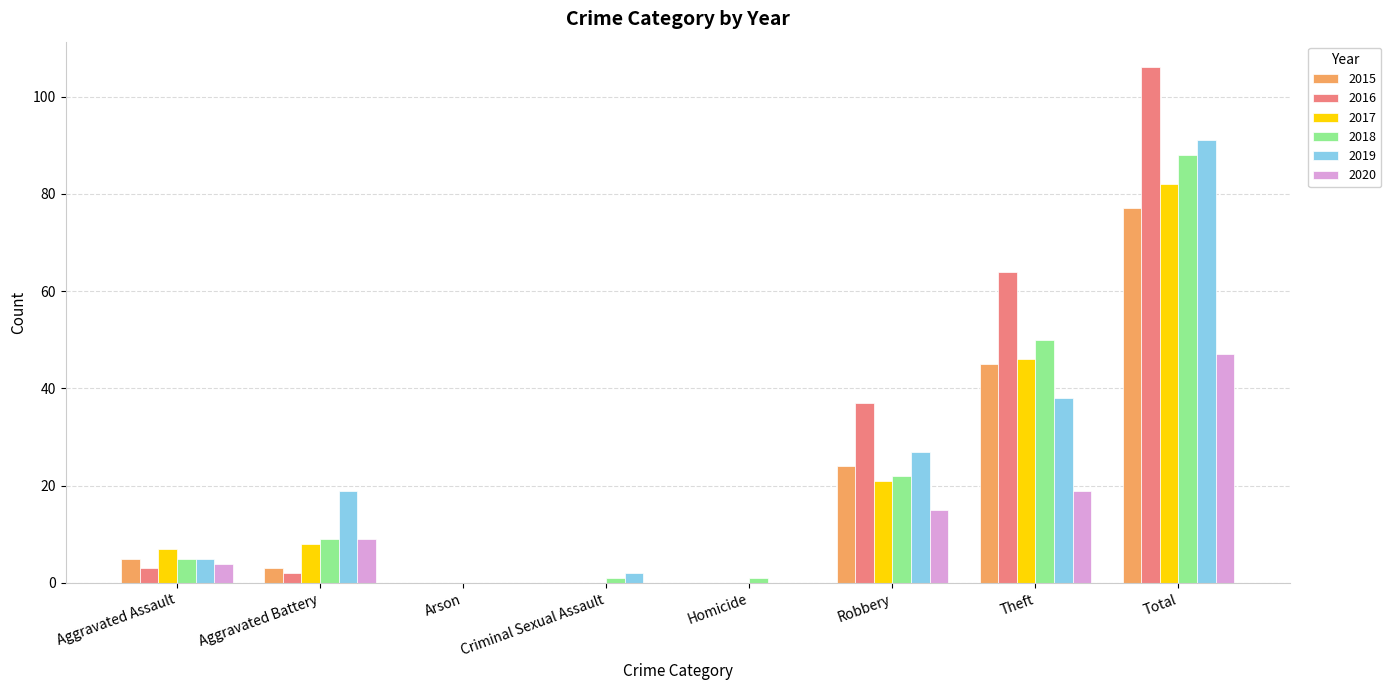

Count the number of categories in the chart.

8